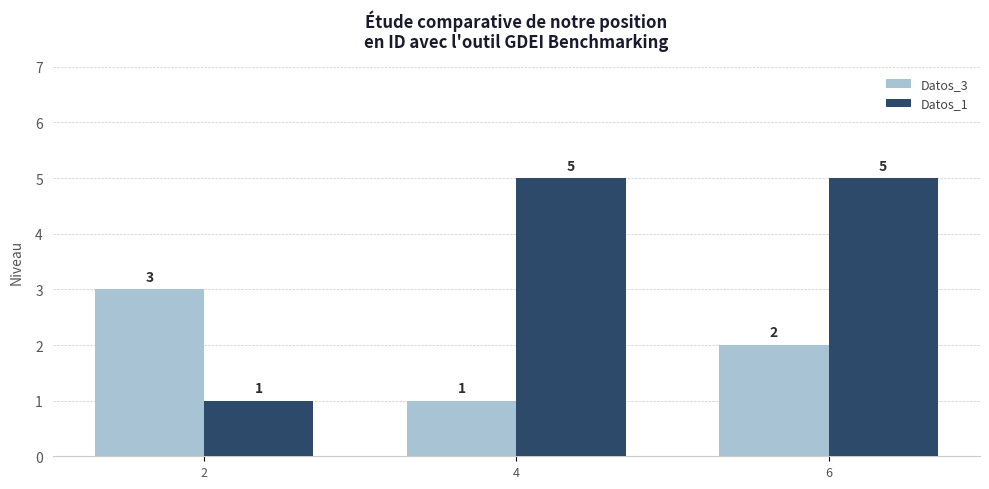

What is the average value of the Datos_3 series?

2